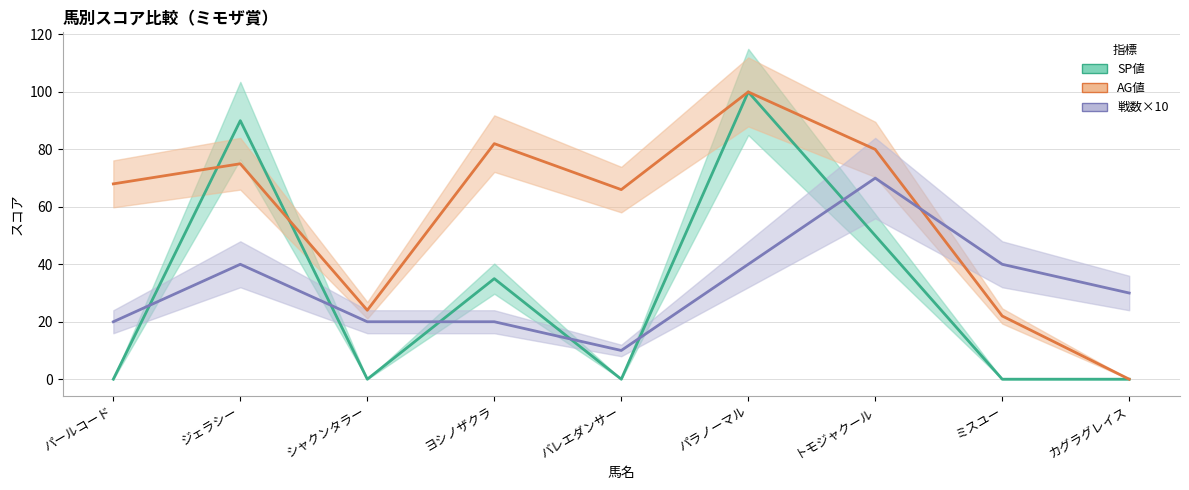

Rank the series by their maximum value, from lowest to highest.

戦数×10, SP値, AG値